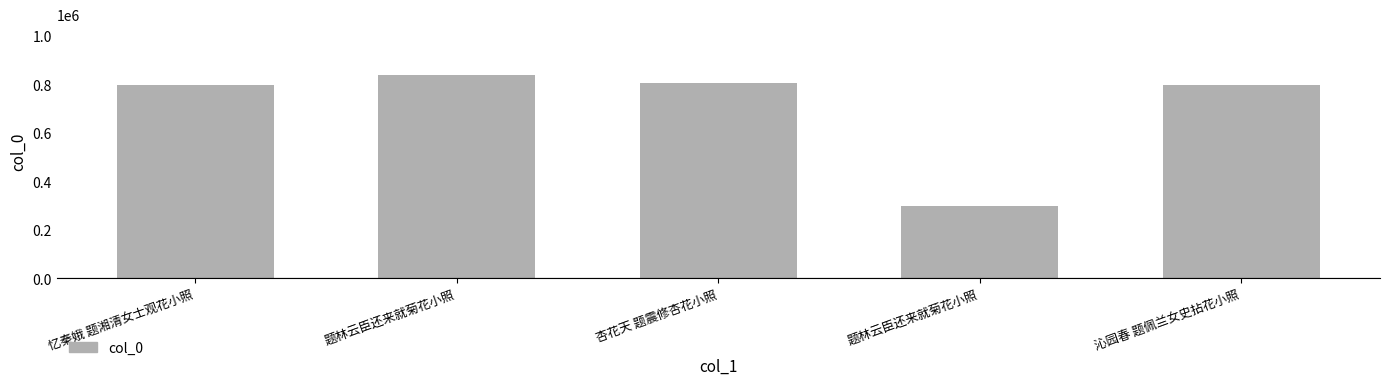

Which has a higher value, 杏花天 题震修杏花小照 or 题林云臣还来就菊花小照?

题林云臣还来就菊花小照